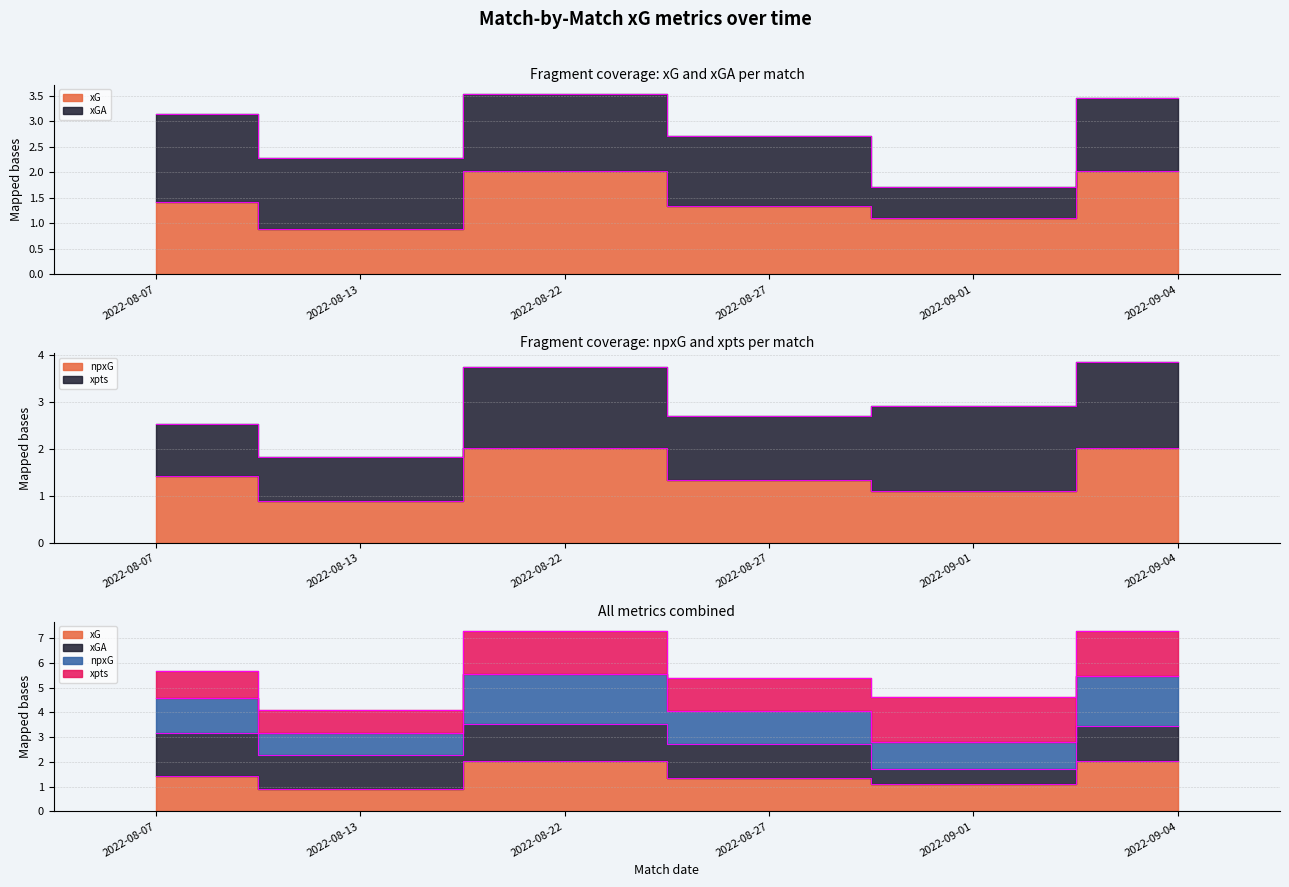

True or false: xG and npxG cross at least once.

False